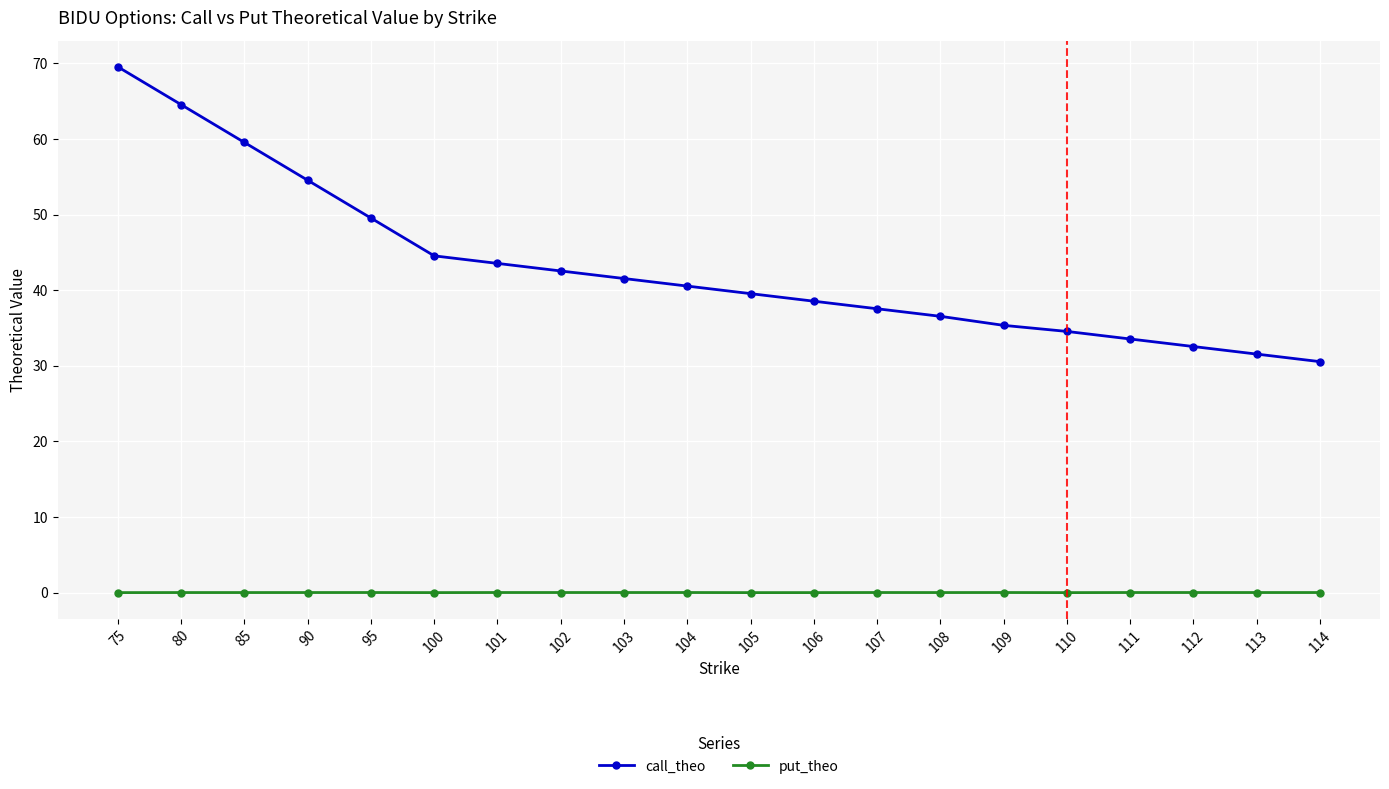

Which series has the largest range (max minus min)?

call_theo